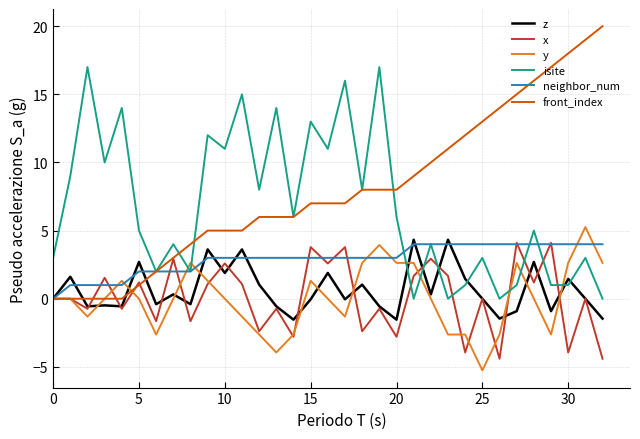

Which series has the largest total across all categories?

front_index